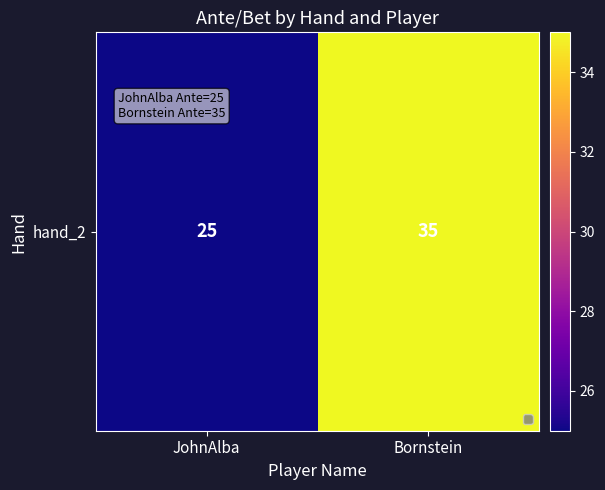

Which has a higher value, Bornstein or JohnAlba?

Bornstein